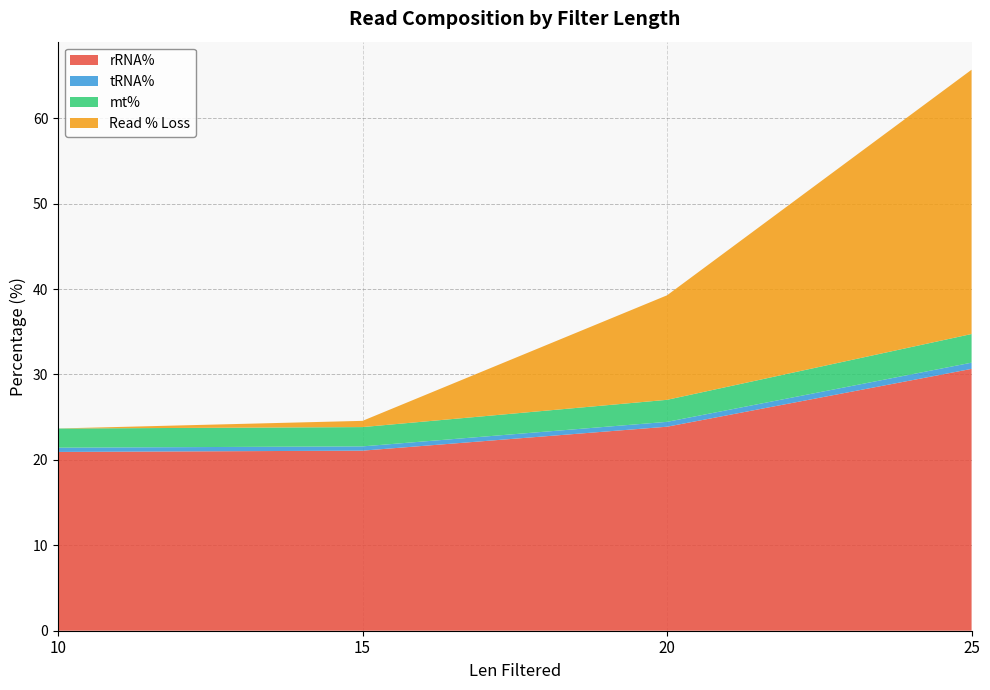

What is the maximum value for rRNA%?

30.6